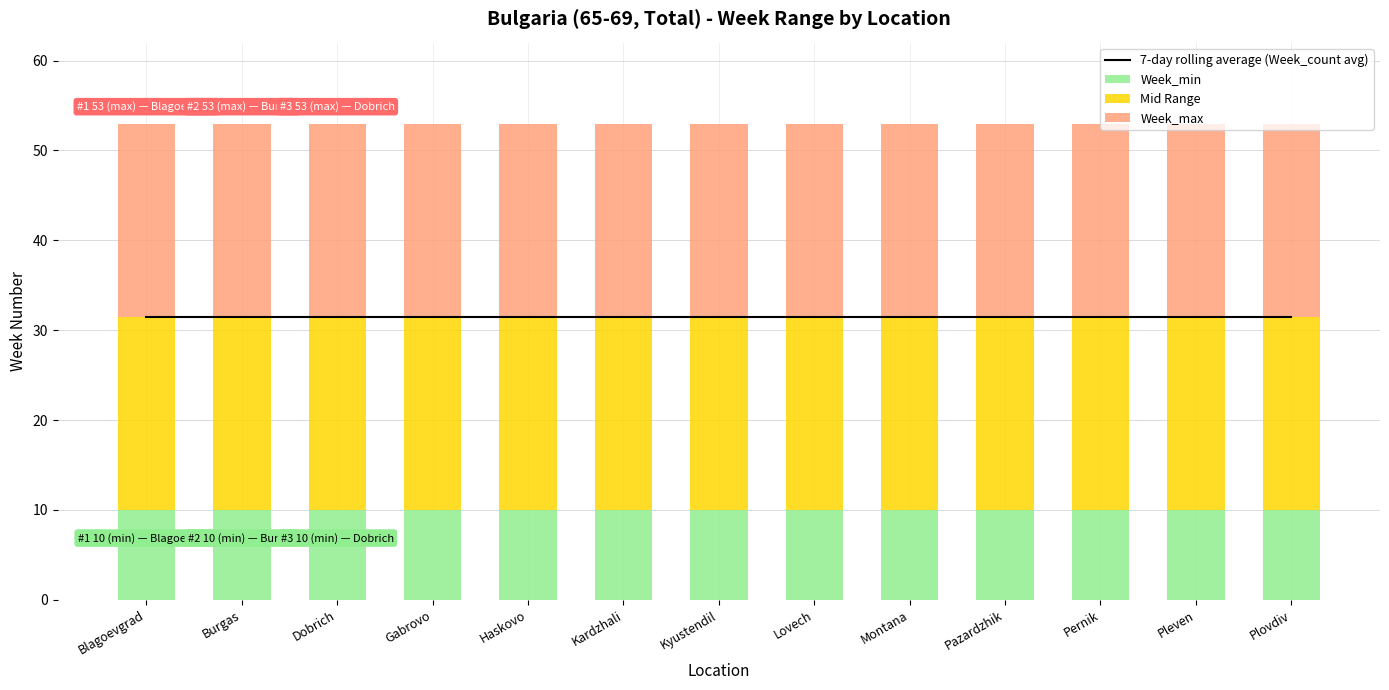

Which series has the largest range (max minus min)?

7-day rolling average (Week_count avg)